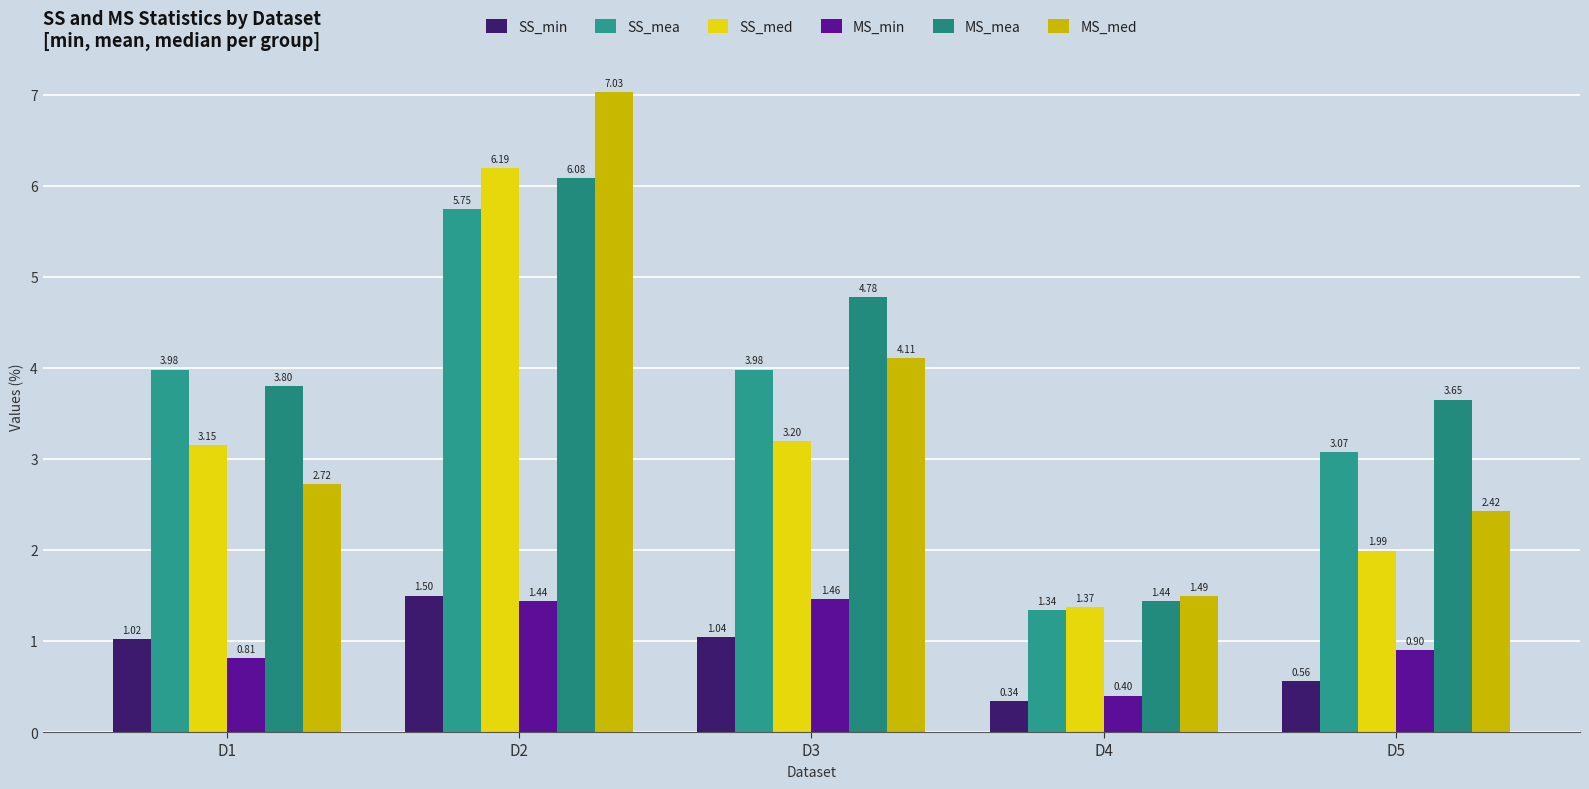

Which has a higher value, D3 or D5?

D3